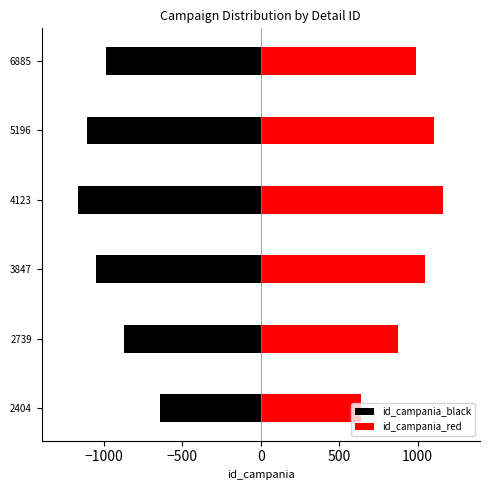

The value of id_campania_black at 6885 is -989.4. True or false?

True